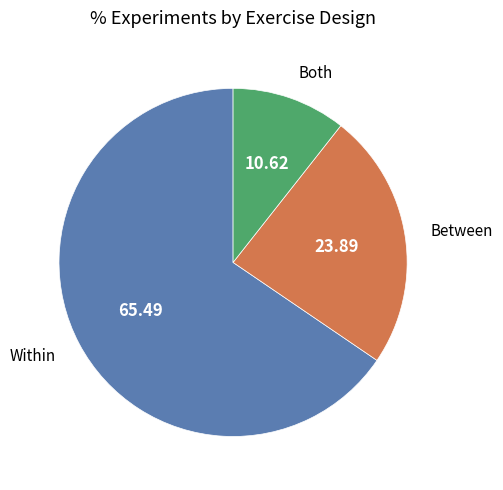

Is there a majority slice in this chart?

Yes